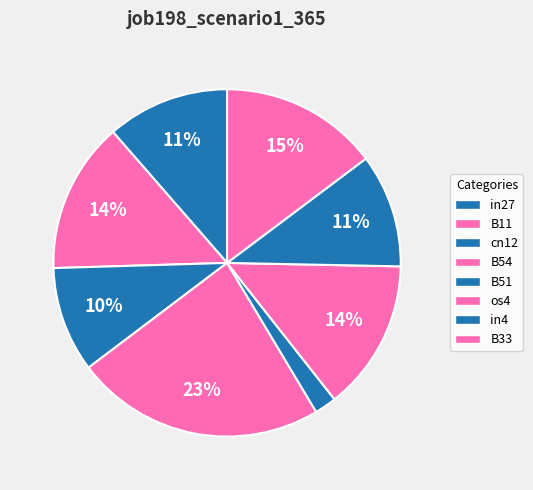

The B54 slice represents 23% of the pie. True or false?

True